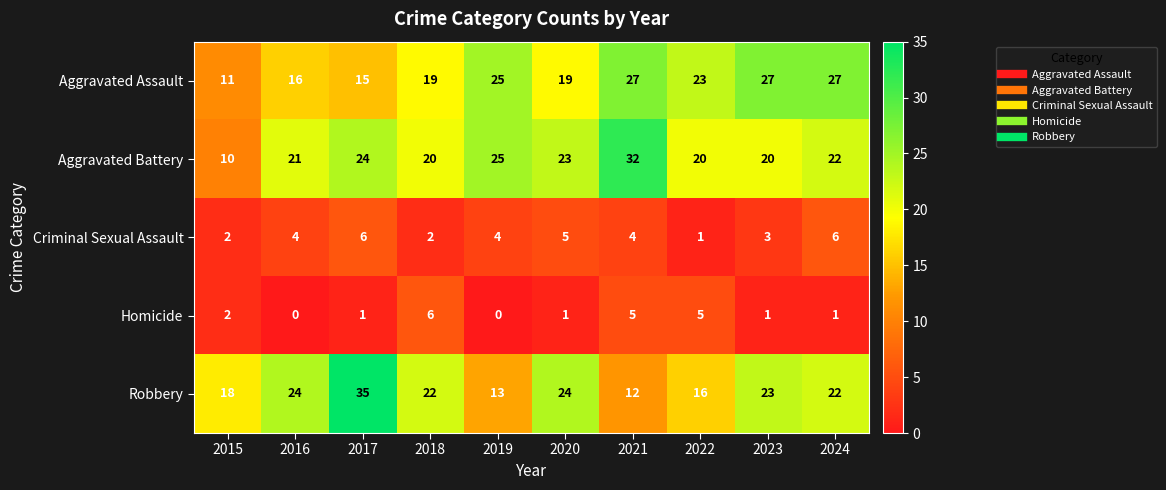

How many data points in Criminal Sexual Assault are less than 4?

4